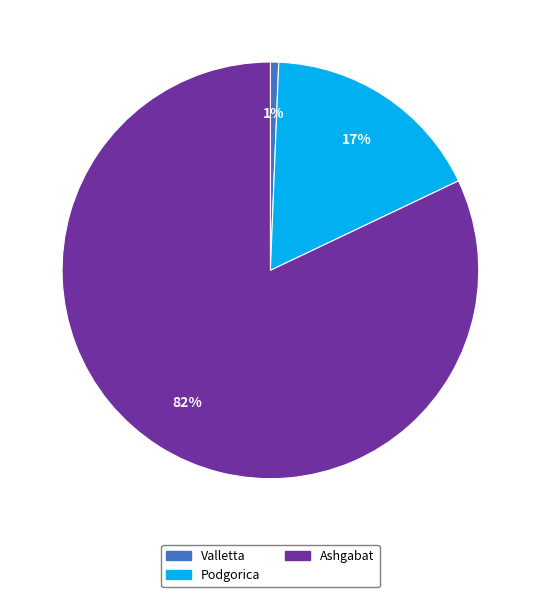

Which slice is the largest?

Ashgabat